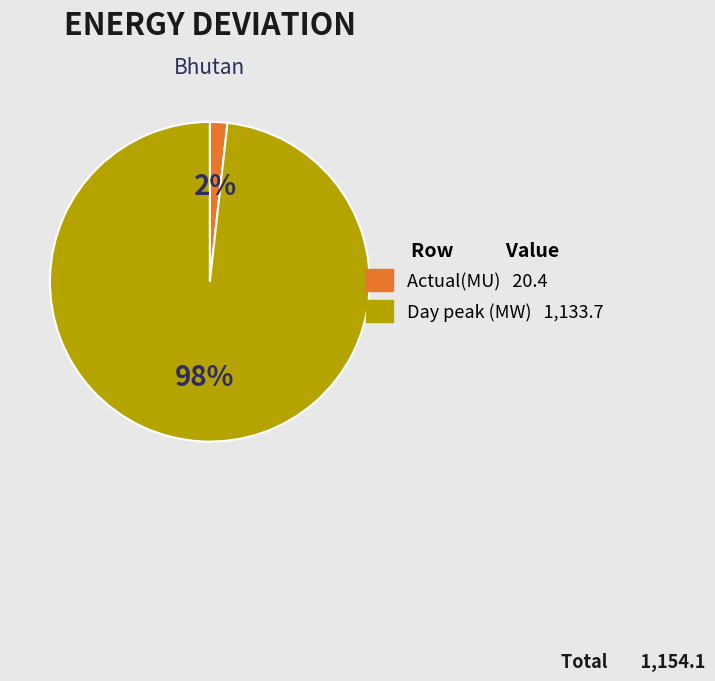

Which category has the smallest portion of the pie?

Actual(MU)